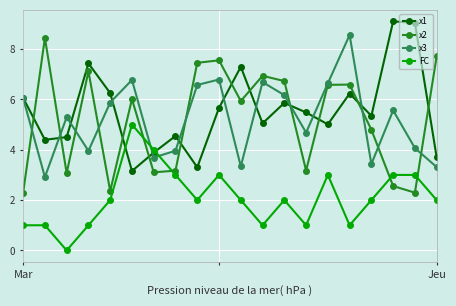

What is the minimum value for x2?

2.3